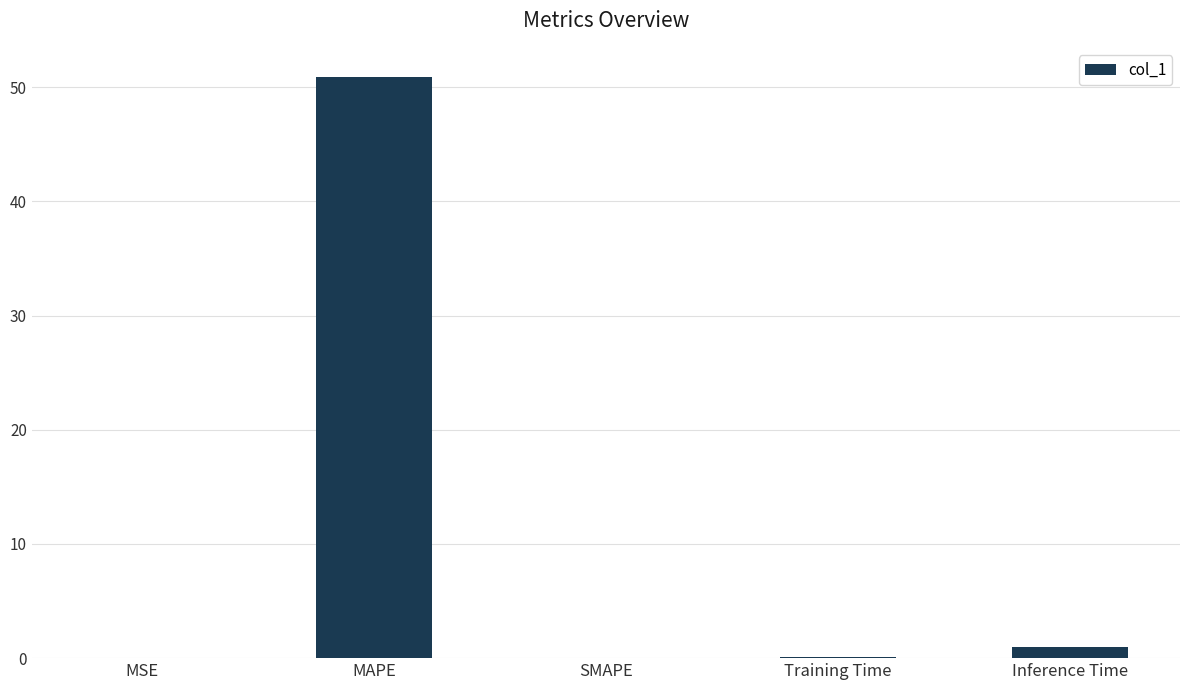

What is the maximum value shown in the chart?

50.9